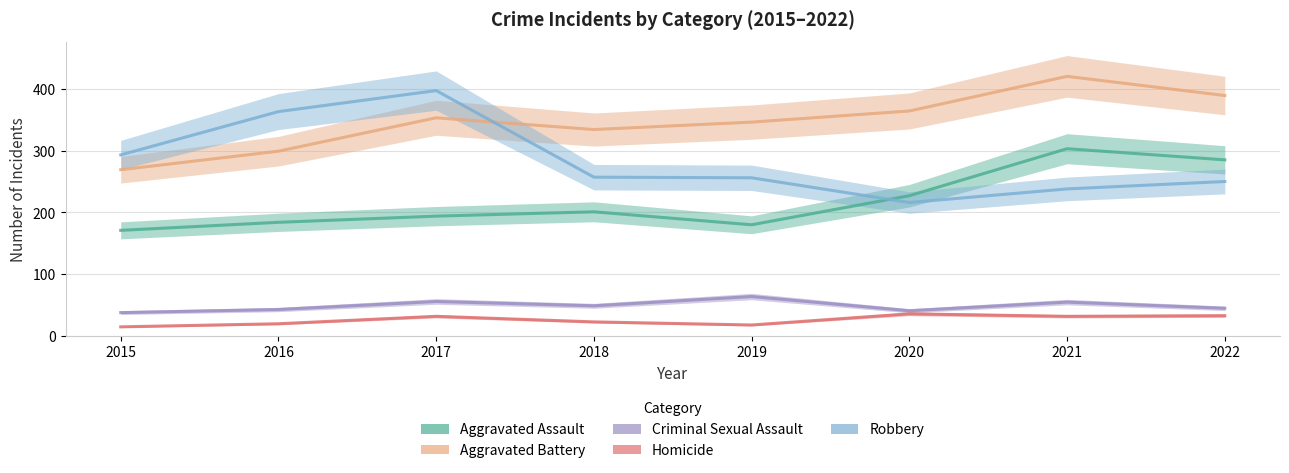

True or false: Homicide has more than 1 interior local peaks.

True